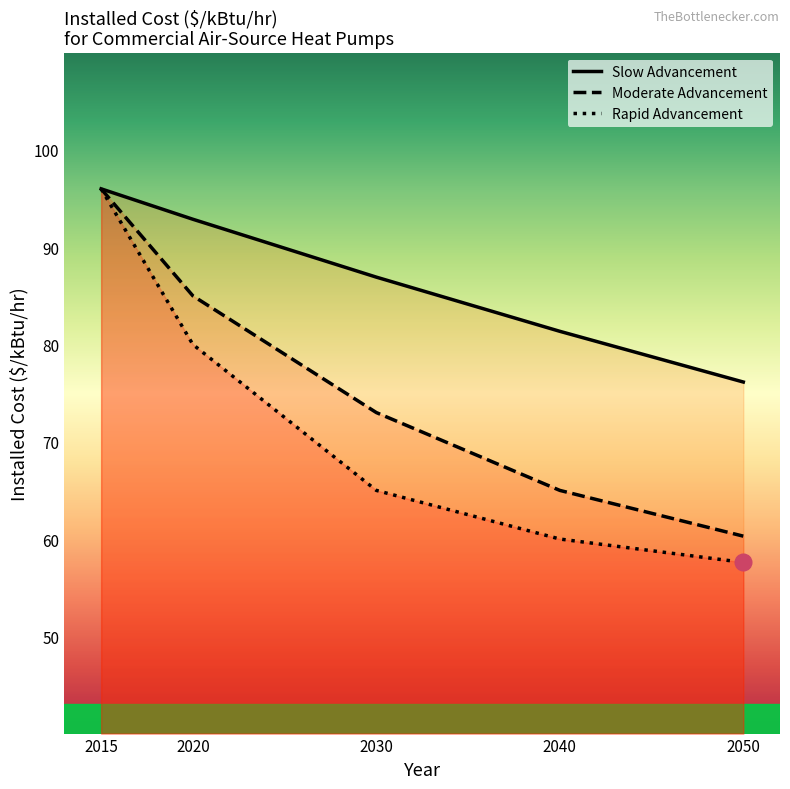

What is the sum of the Slow Advancement values at 2030 and 2050?

163.1